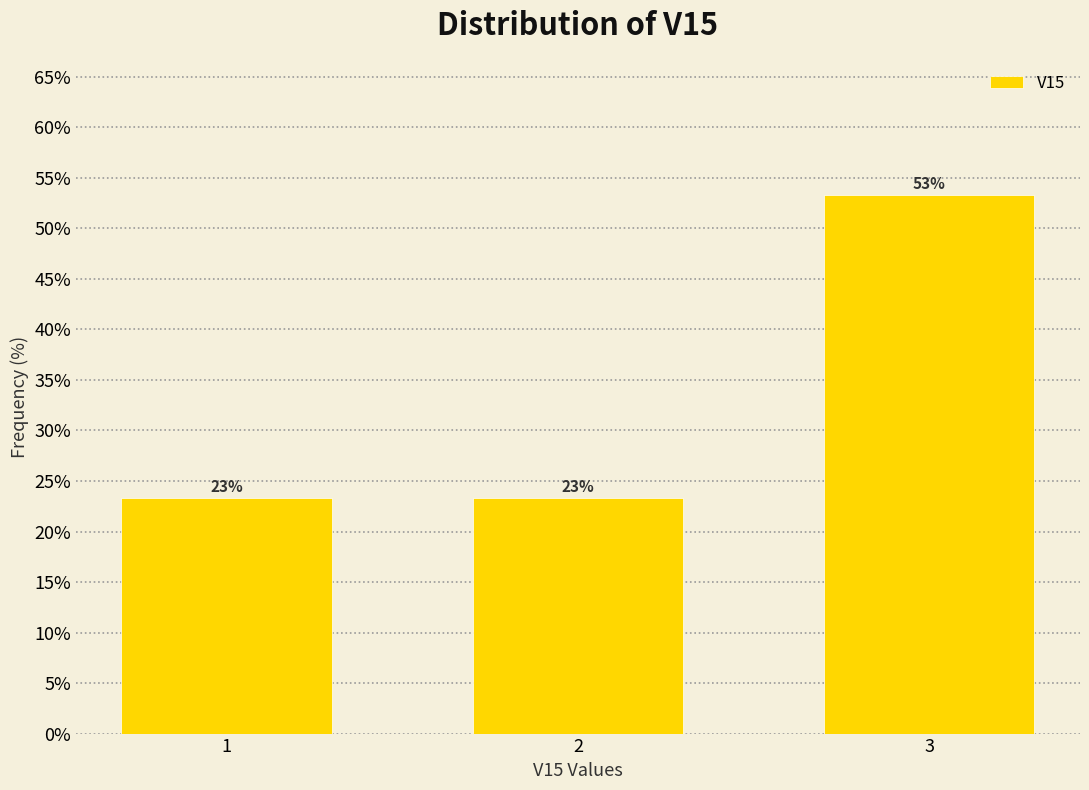

How many bars are there in total?

3